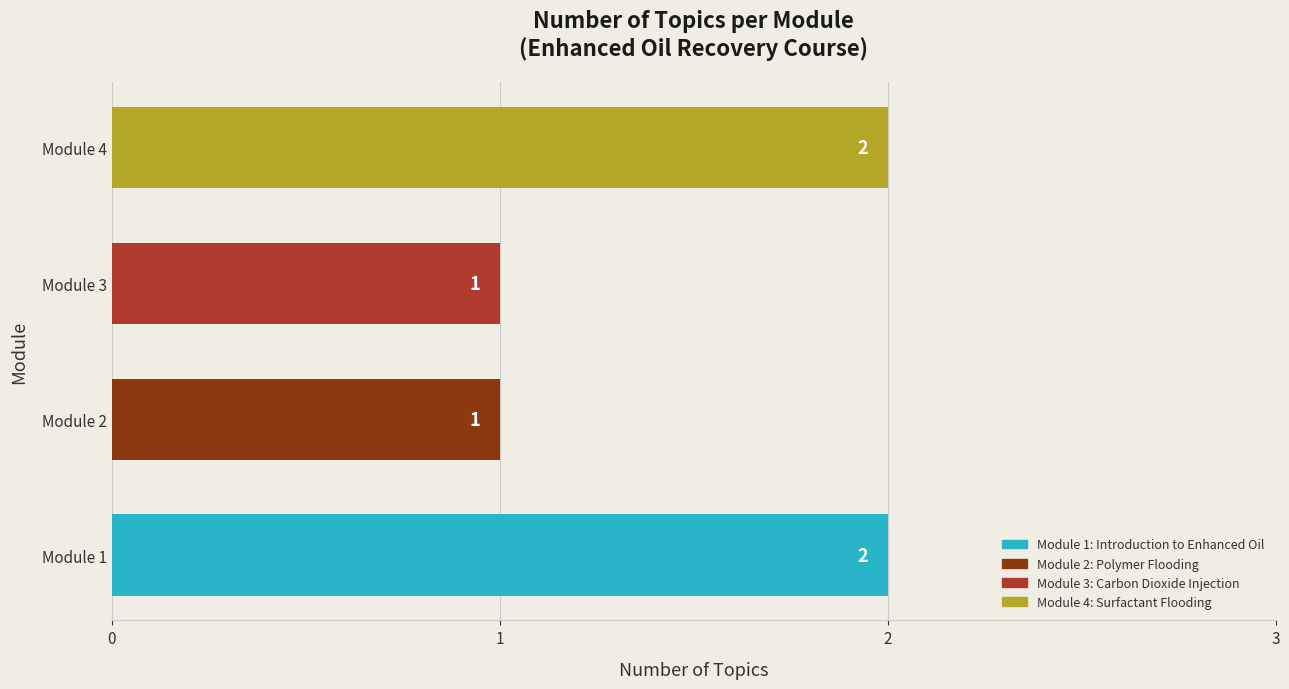

What is the average value?

2